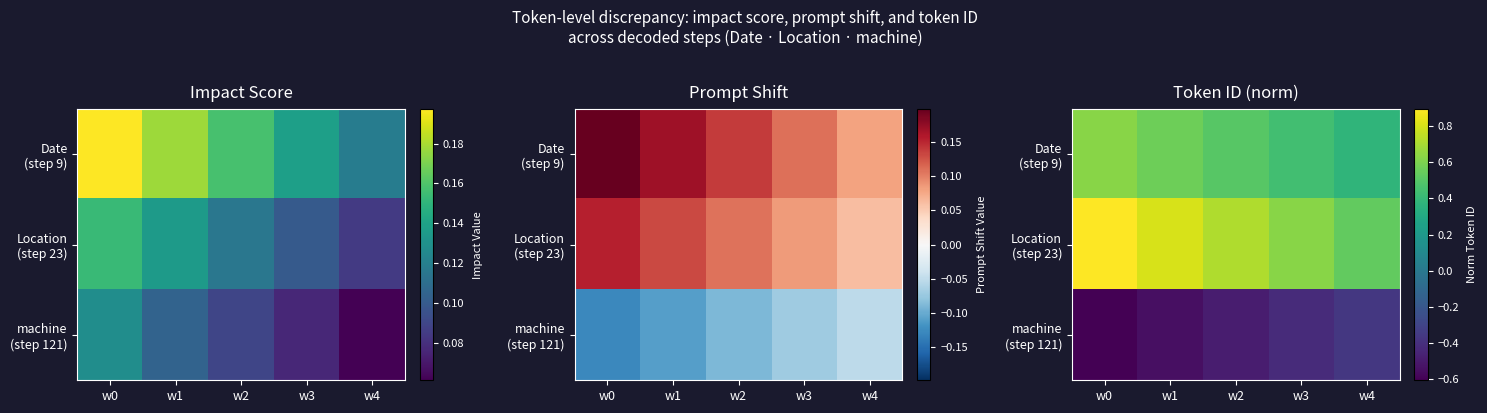

True or false: Location (step 23) has a value of 1.3 at w2.

False